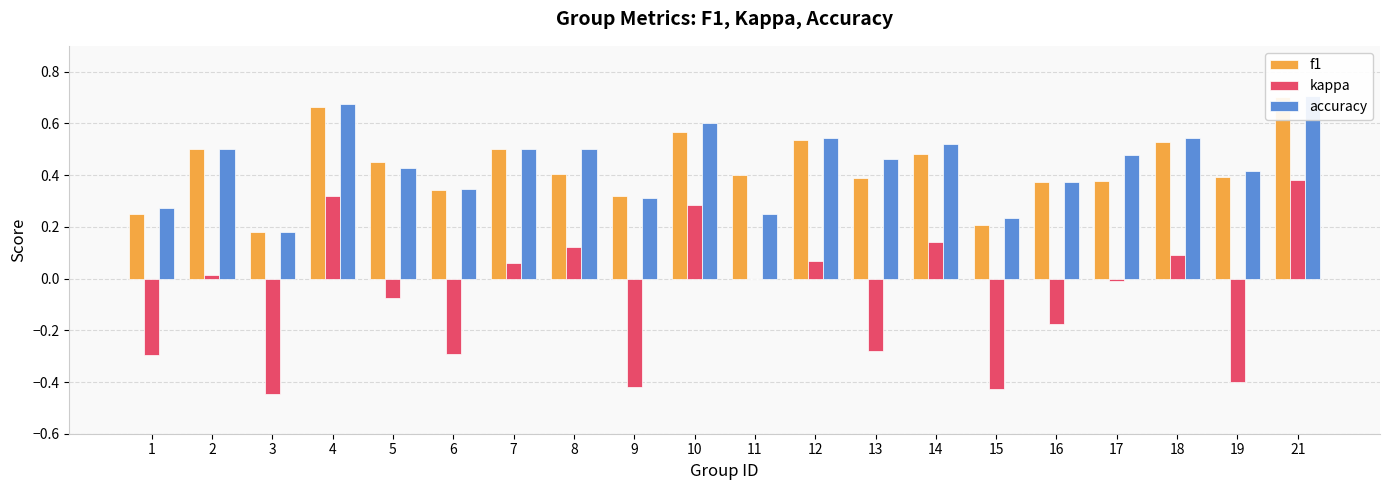

What is the difference between the maximum and minimum values in the kappa series?

0.8